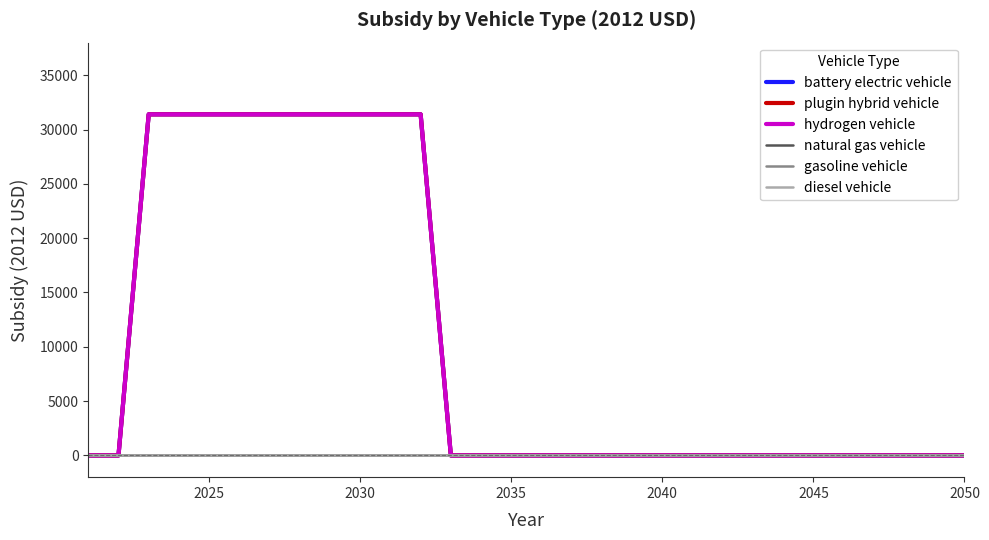

How many lines are shown in the chart?

6